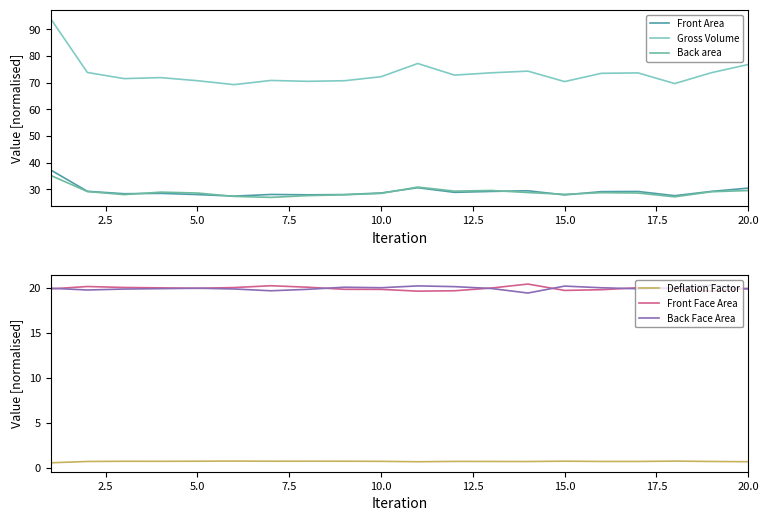

What is the average value of the Back area series?

29.0